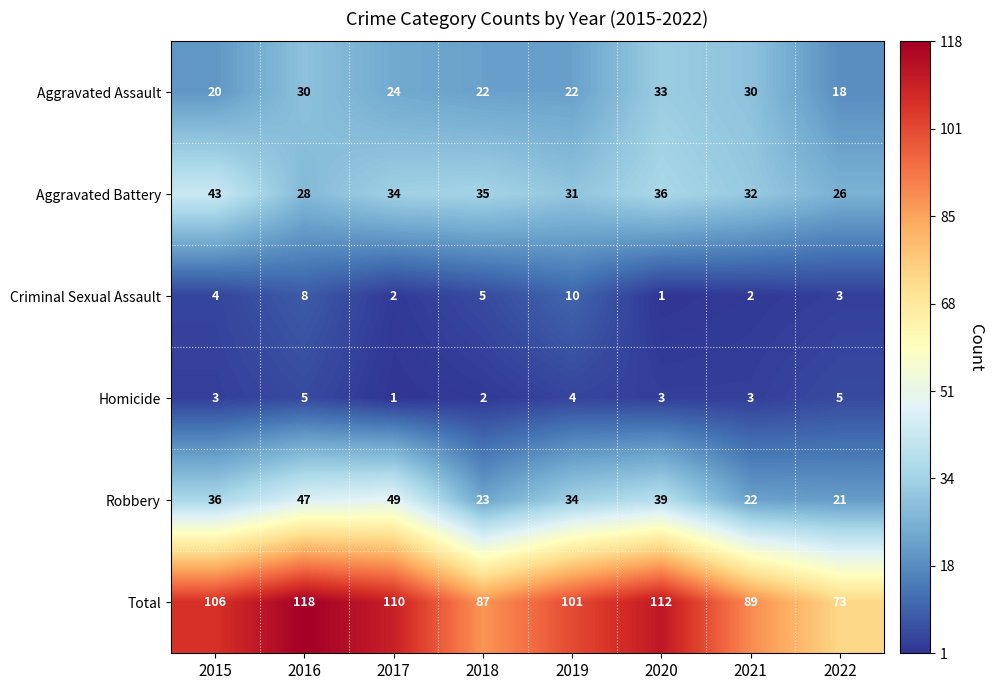

What is the sum of all Robbery values?

271